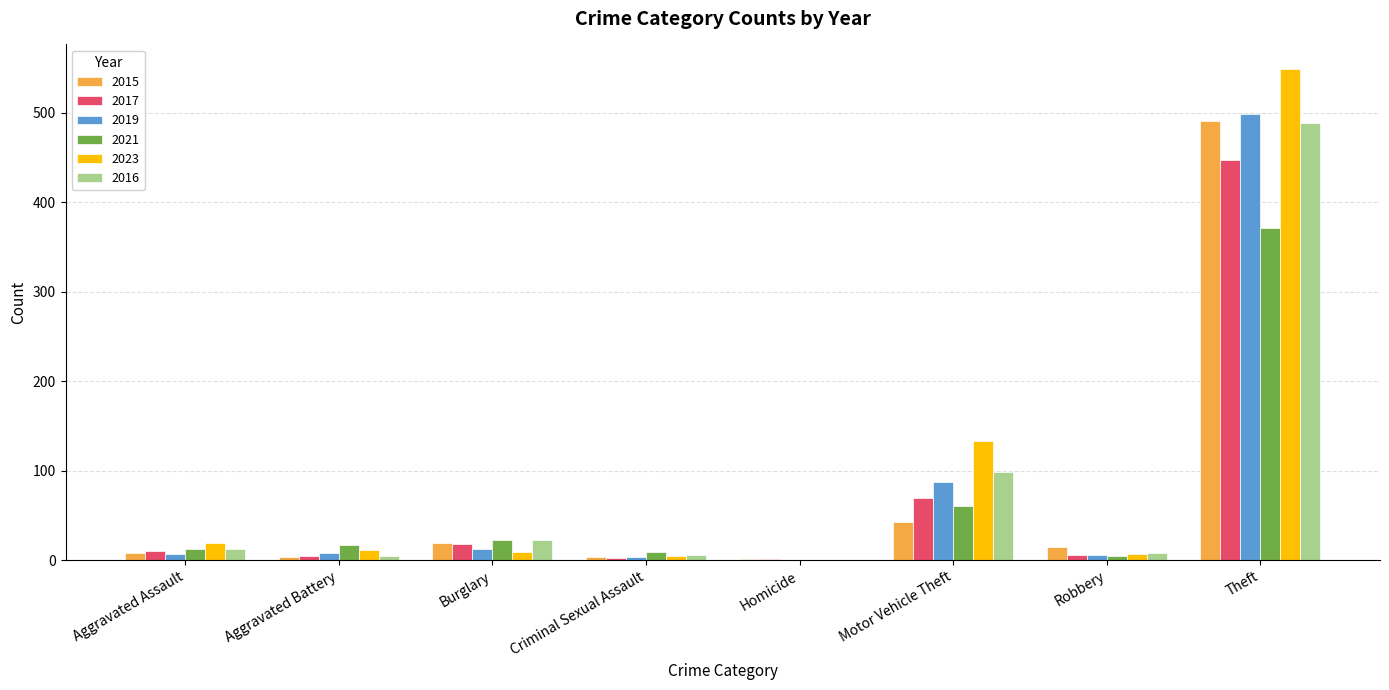

What is the sum of all 2023 values?

733